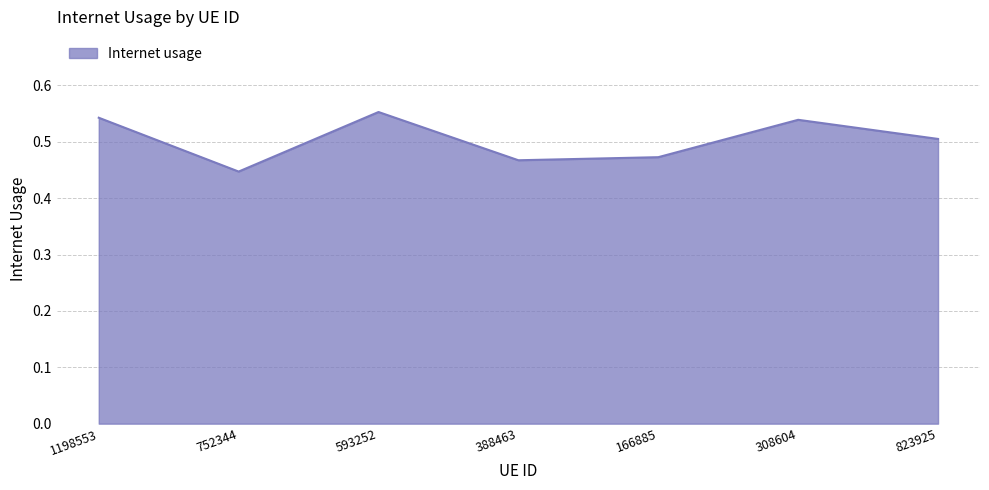

True or false: there are more than 2 points higher than both neighbors.

False